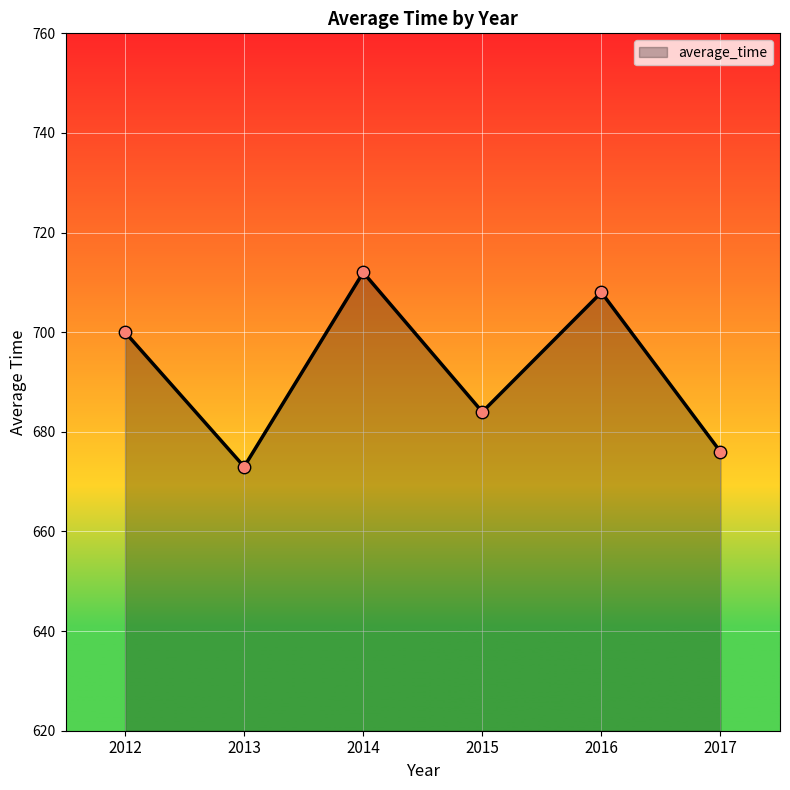

What is the ratio of the value at 2016 to the value at 2017?

1.0